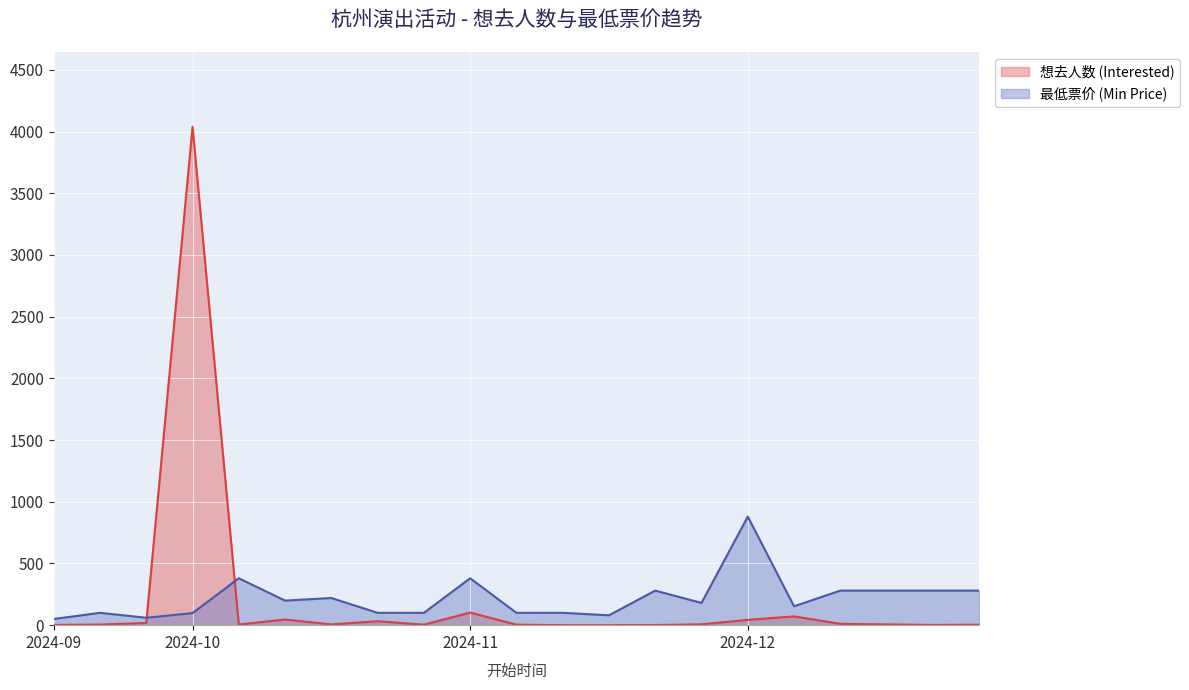

Reading left to right, what are all the values shown in this chart?

想去人数 (Interested): 2	5	18	4039	5	46	6	32	4	102	4	0	0	1	7	43	71	11	6	2	4
最低票价 (Min Price): 50	100	60	98	380	199	220	100	100	380	100	100	80	280	180	880	153	280	280	280	280